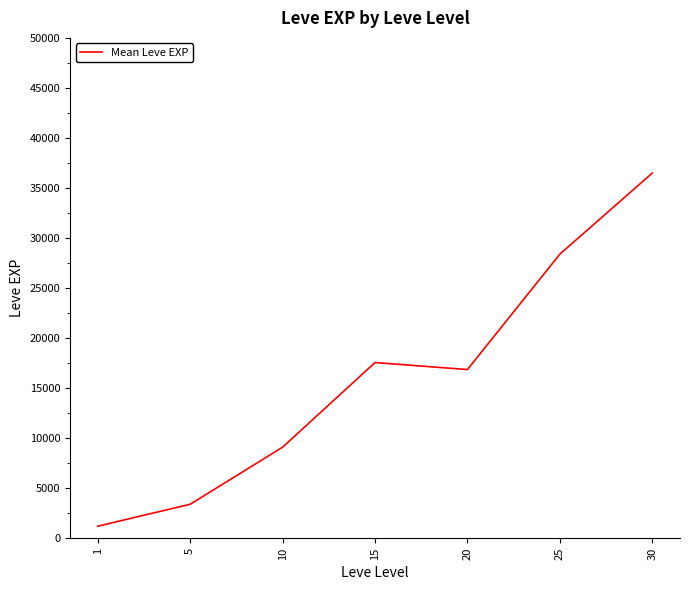

At which category does the data reach its first local peak?

15